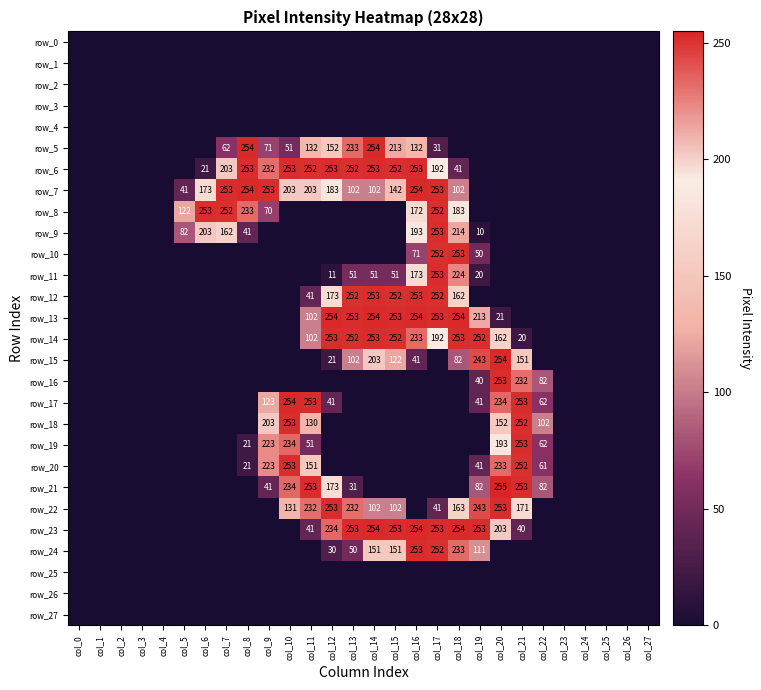

The value of row_22 at col_27 is -99. True or false?

False